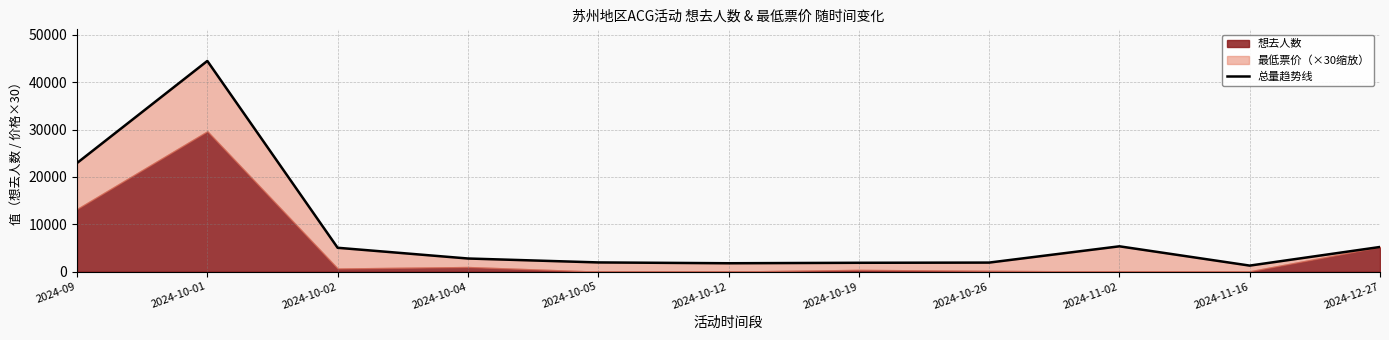

List the labels in order of value, smallest first.

2024-11-16, 2024-10-12, 2024-10-19, 2024-10-26, 2024-10-05, 2024-10-04, 2024-10-02, 2024-12-27, 2024-11-02, 2024-09, 2024-10-01